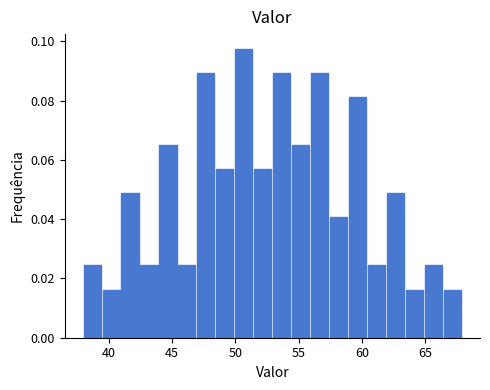

Around what value on the x-axis is the tallest bar? Give the approximate position of its centre, as read against the axis.

50.5